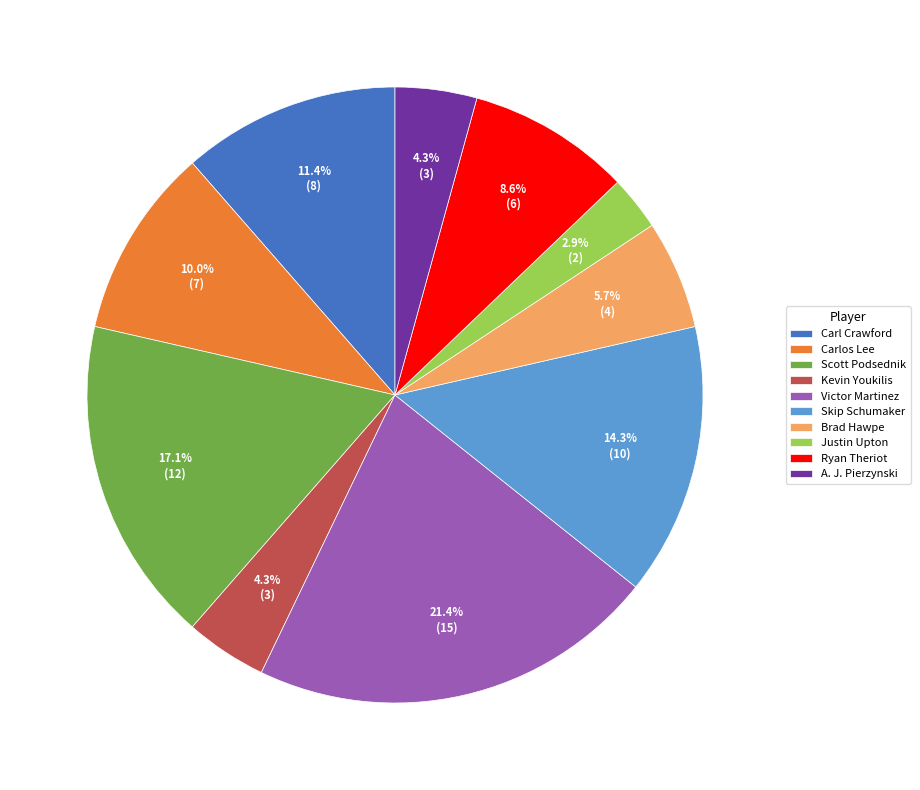

Which category has the biggest portion of the pie?

Victor Martinez